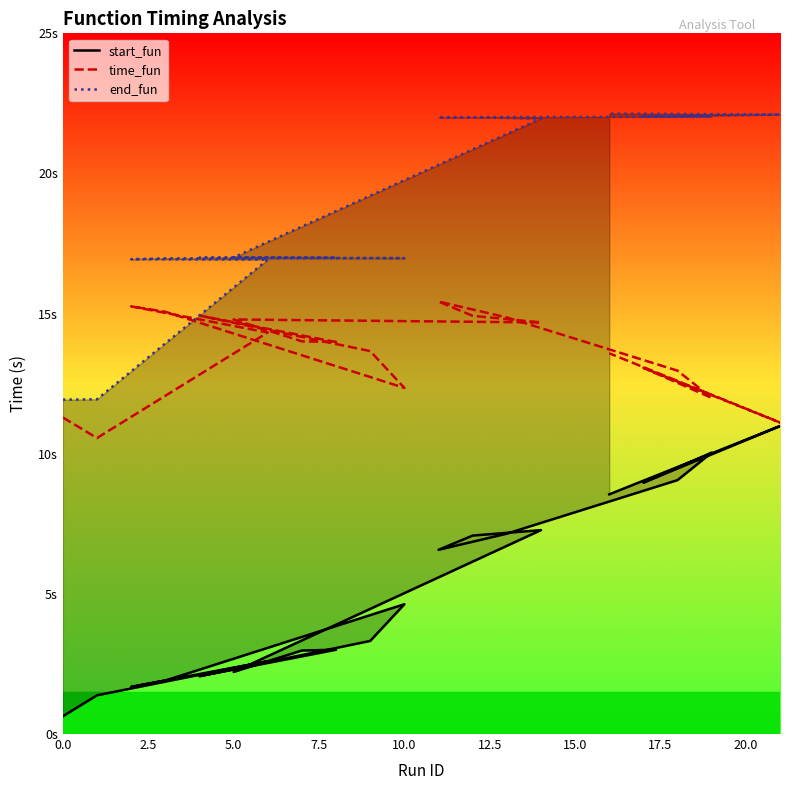

Which series has the largest total across all categories?

end_fun